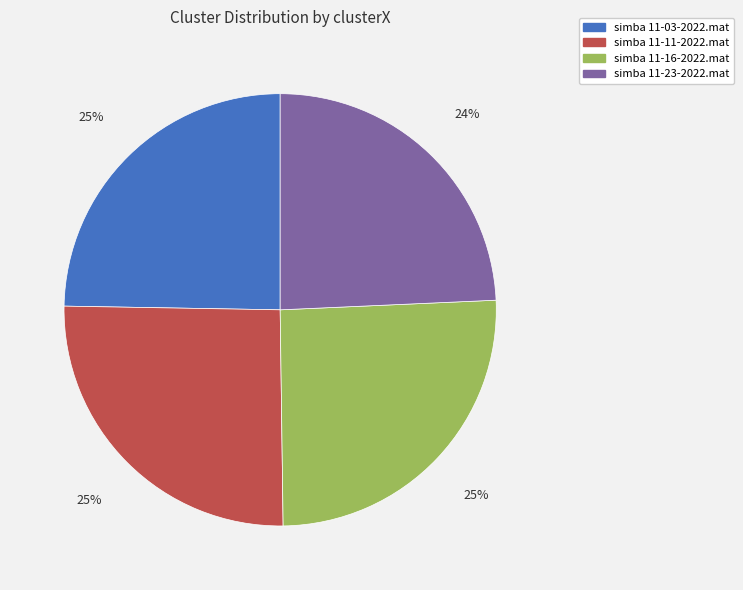

To the nearest percent, what is the difference between the simba 11-16-2022.mat and simba 11-23-2022.mat slice percentages?

1%